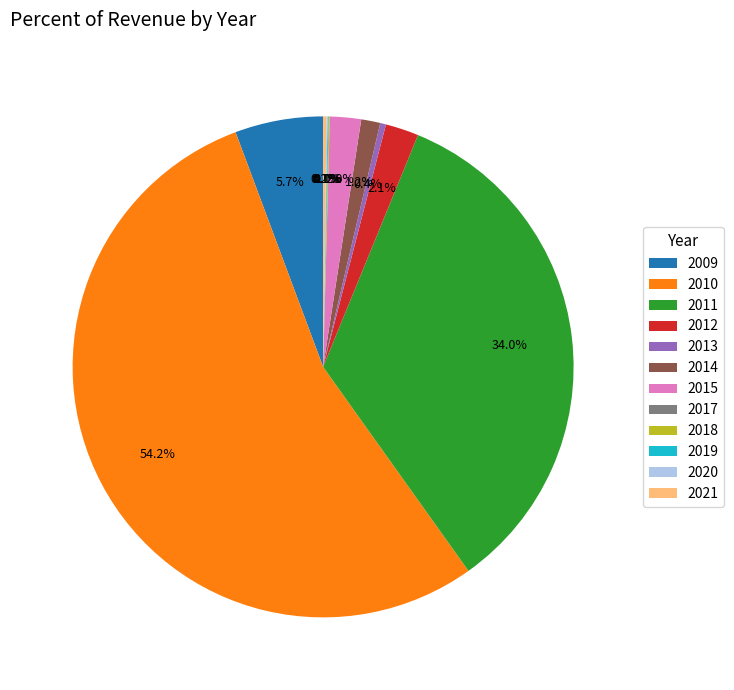

Is 2010 the majority of the pie?

Yes